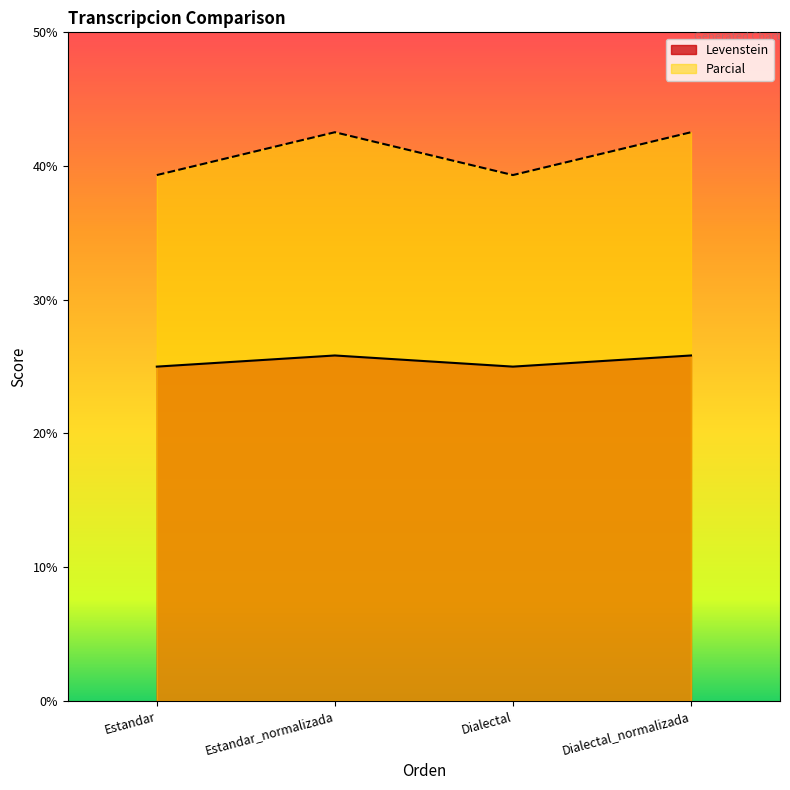

Which label corresponds to the smallest value in the chart?

Estandar